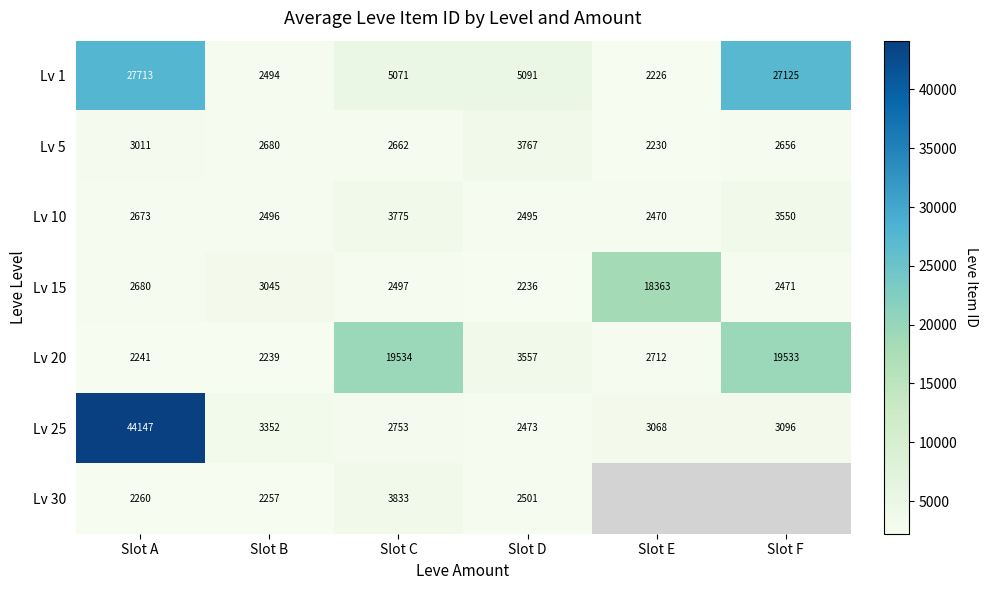

At which label does Lv 1 first exceed 5091?

Slot A